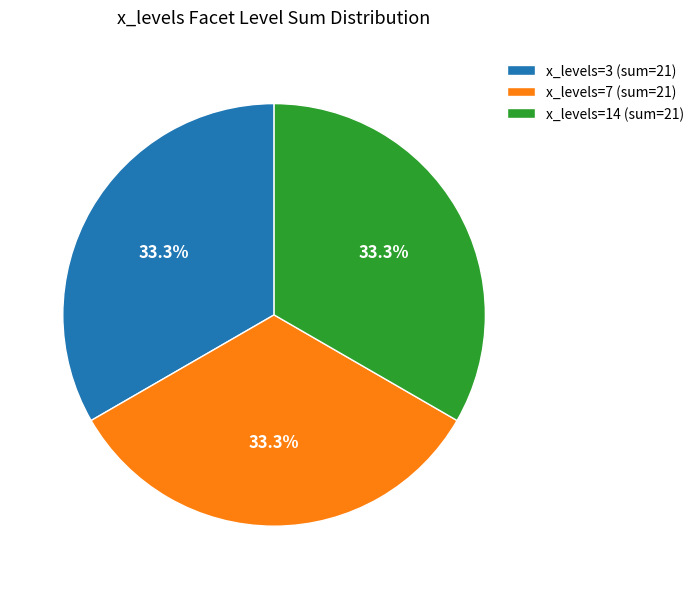

What is the ratio of the value at x_levels=7 (sum=21) to the value at x_levels=3 (sum=21)?

1.0